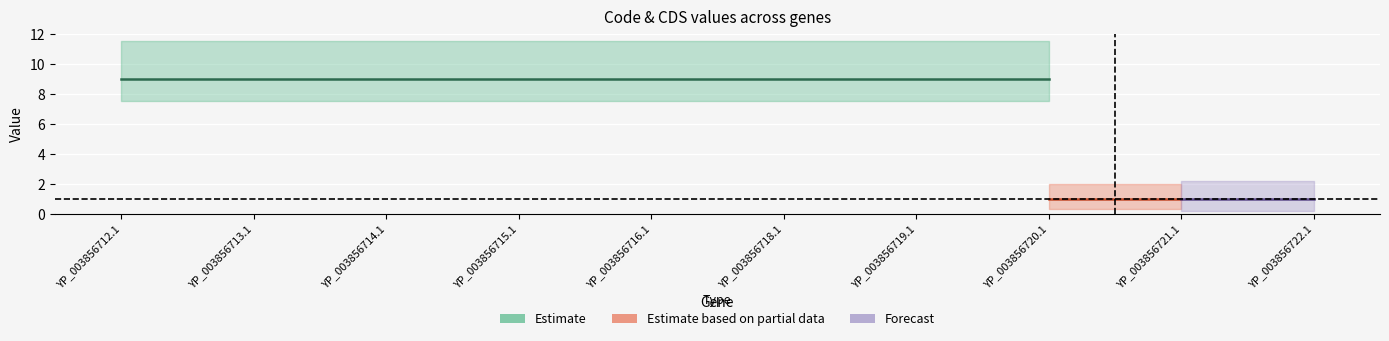

Reading left to right, what are all the values shown in this chart?

Code: 9	9	9	9	9	9	9	9	2	2
CDS: 1	1	1	1	1	1	1	1	1	1